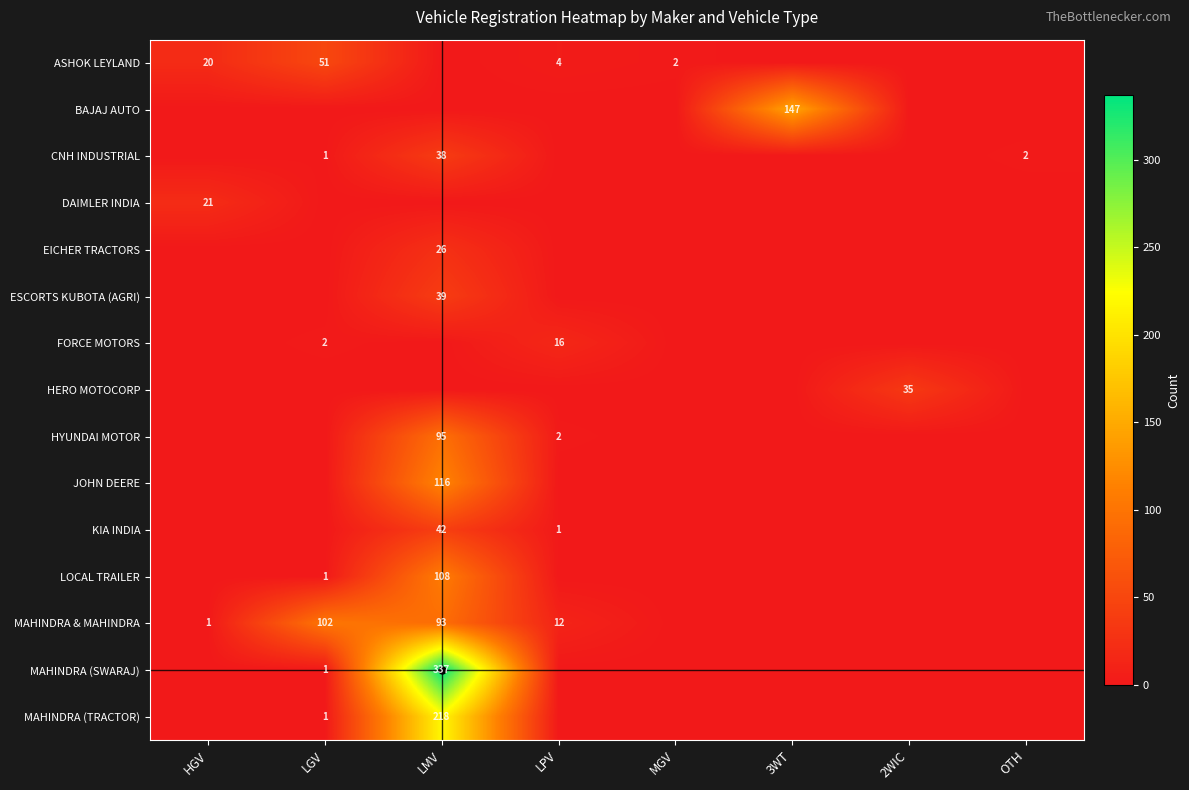

What is the difference between the highest and lowest values at HGV?

21